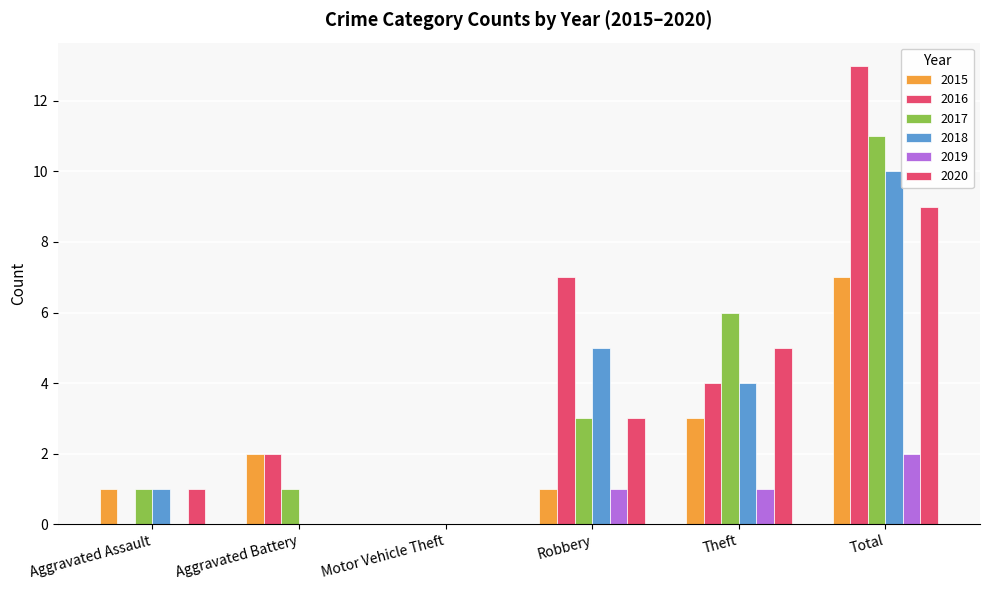

Are the bars grouped side by side (vs. stacked)?

Yes